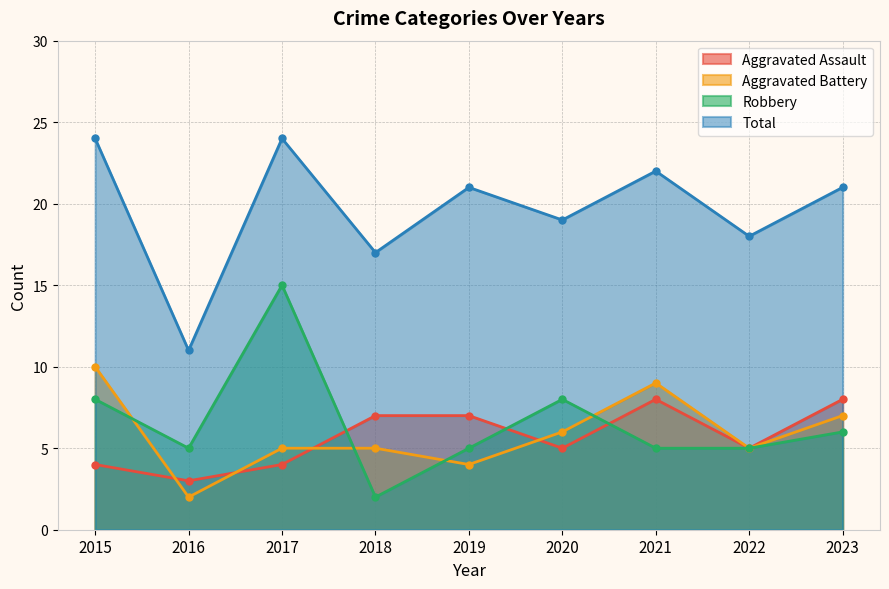

What is the value of the Total point at the 7th from the left?

22